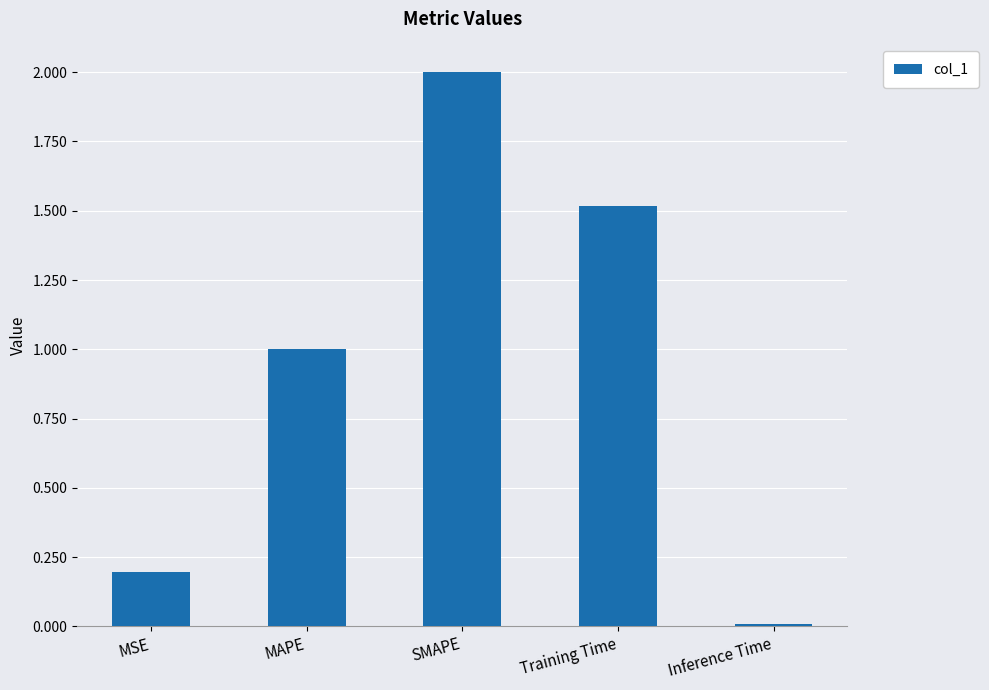

List the labels in order of value, largest first.

SMAPE, Training Time, MAPE, MSE, Inference Time